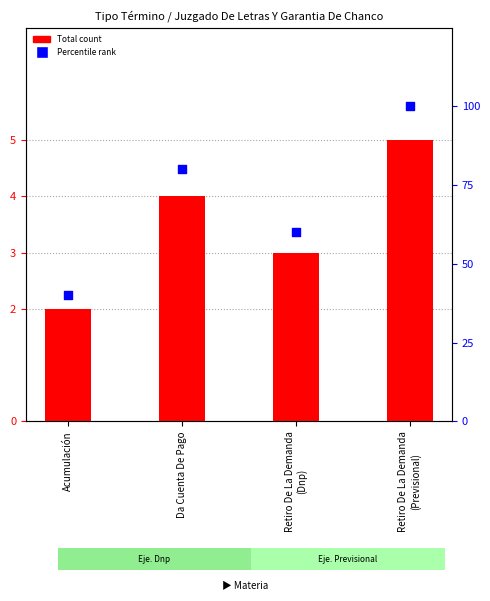

Which series reaches the minimum Y coordinate?

Total